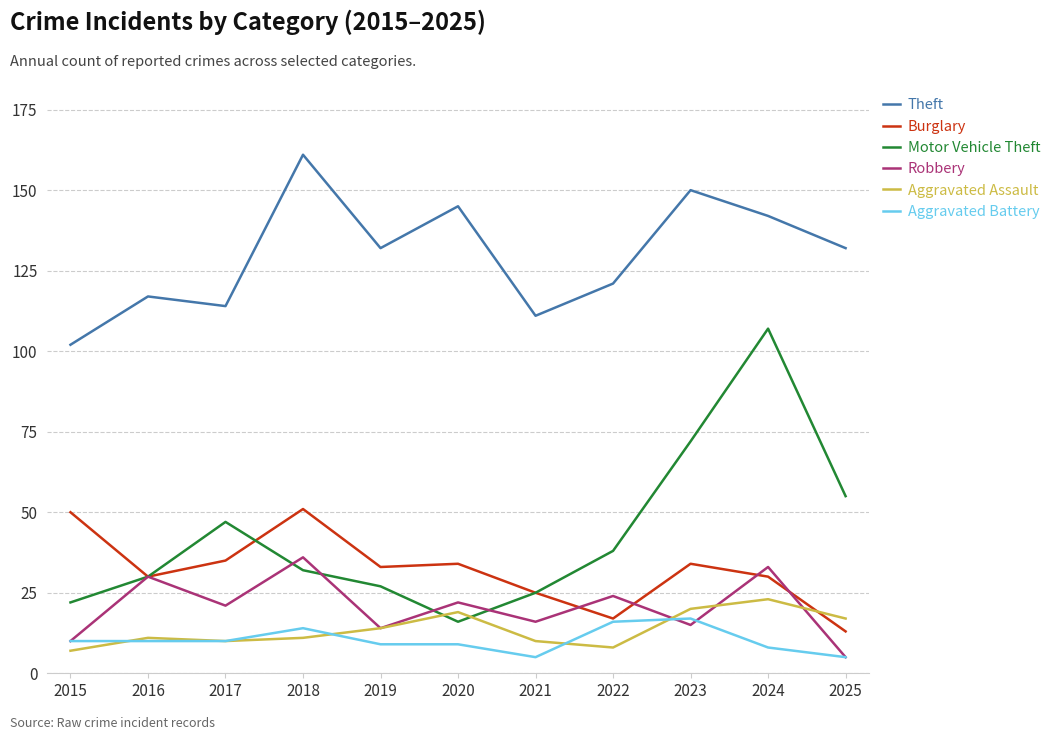

At how many categories does at least one series exceed 154?

1